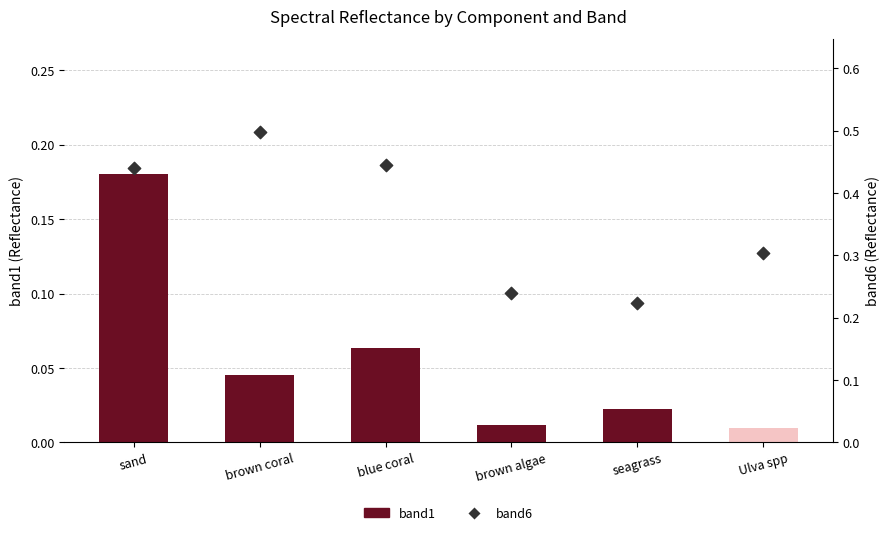

Which series has the largest total across all categories?

band6